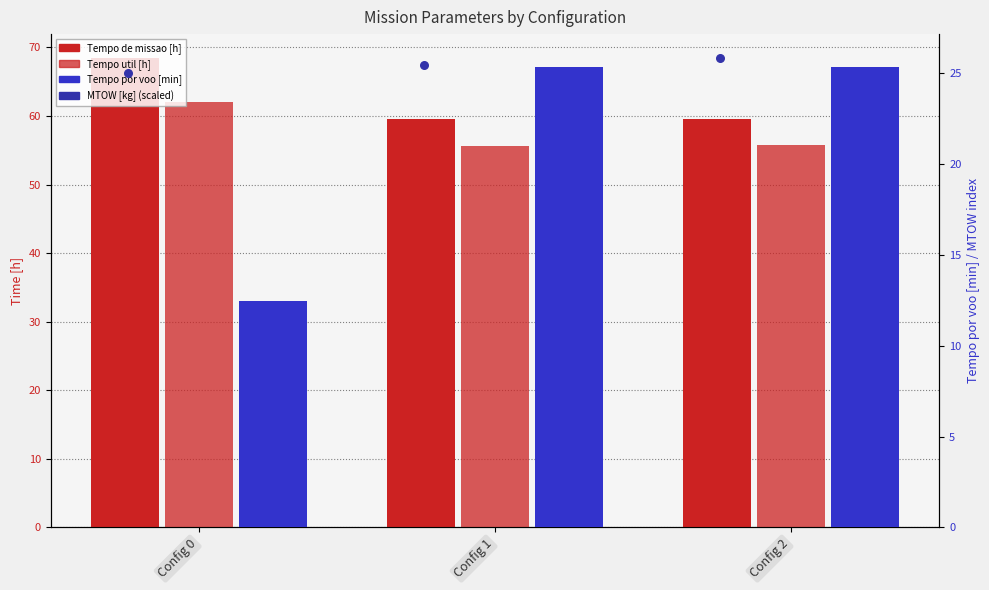

Is the value of Tempo por voo [min] at Config 1 greater than the value of Tempo util [h] at Config 1?

No